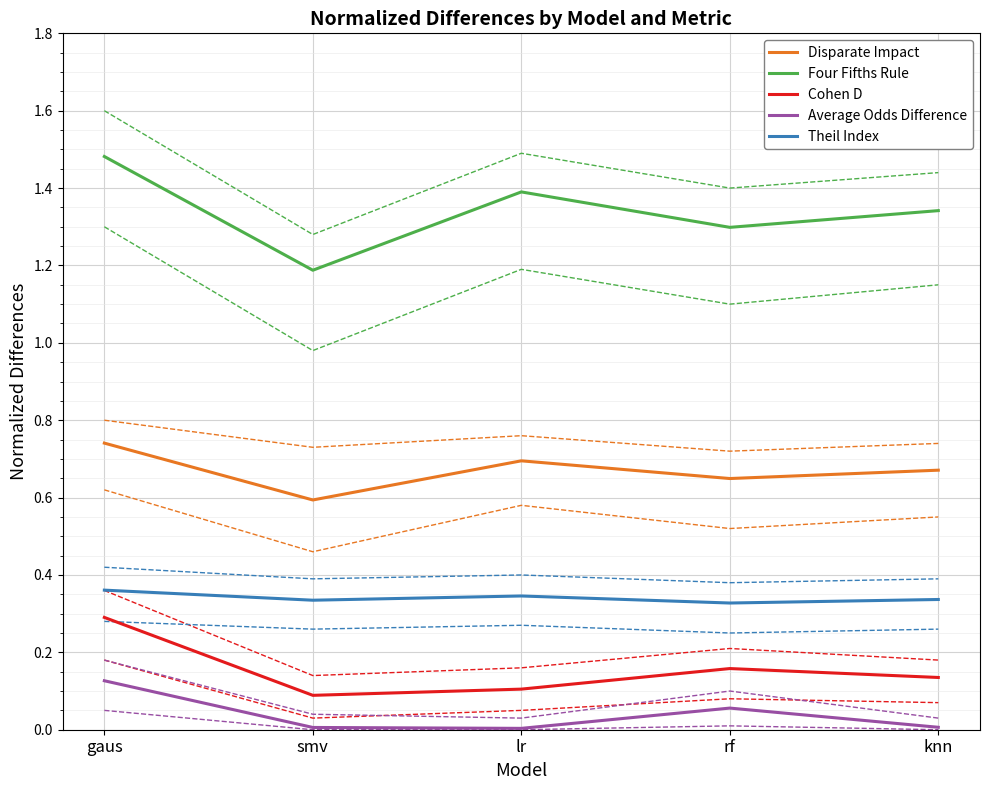

What is the maximum value for Average Odds Difference?

0.1